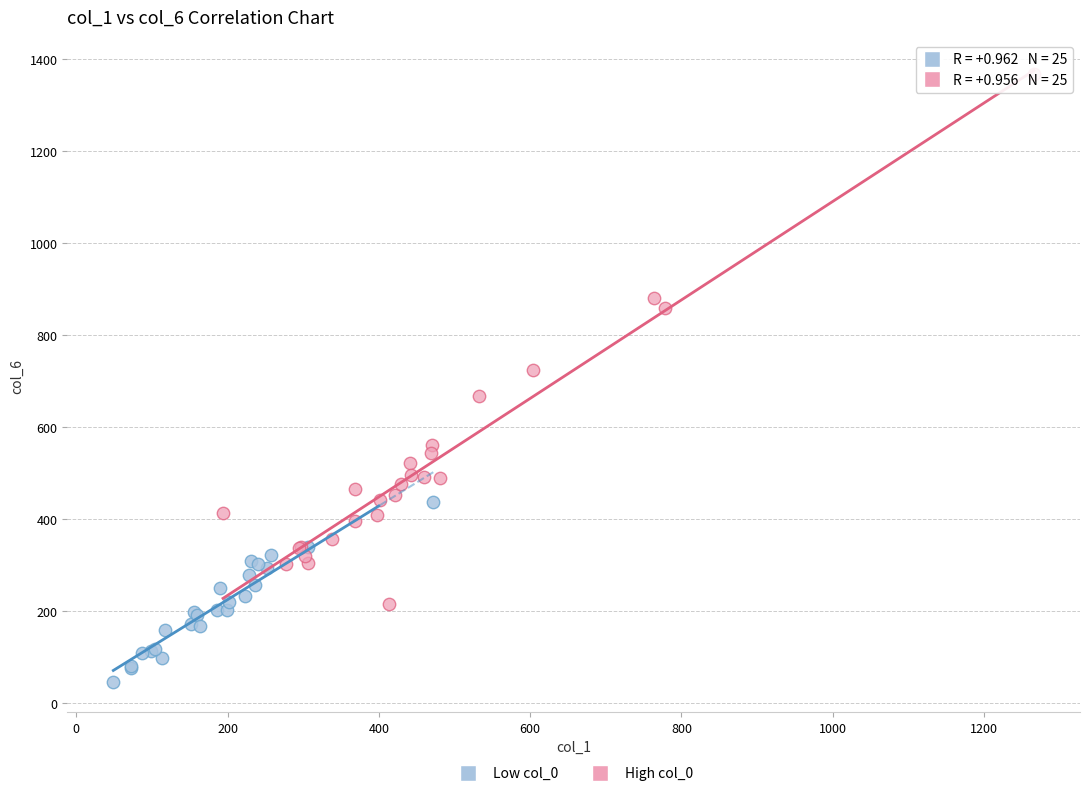

Which series reaches the minimum Y coordinate?

Low col_0